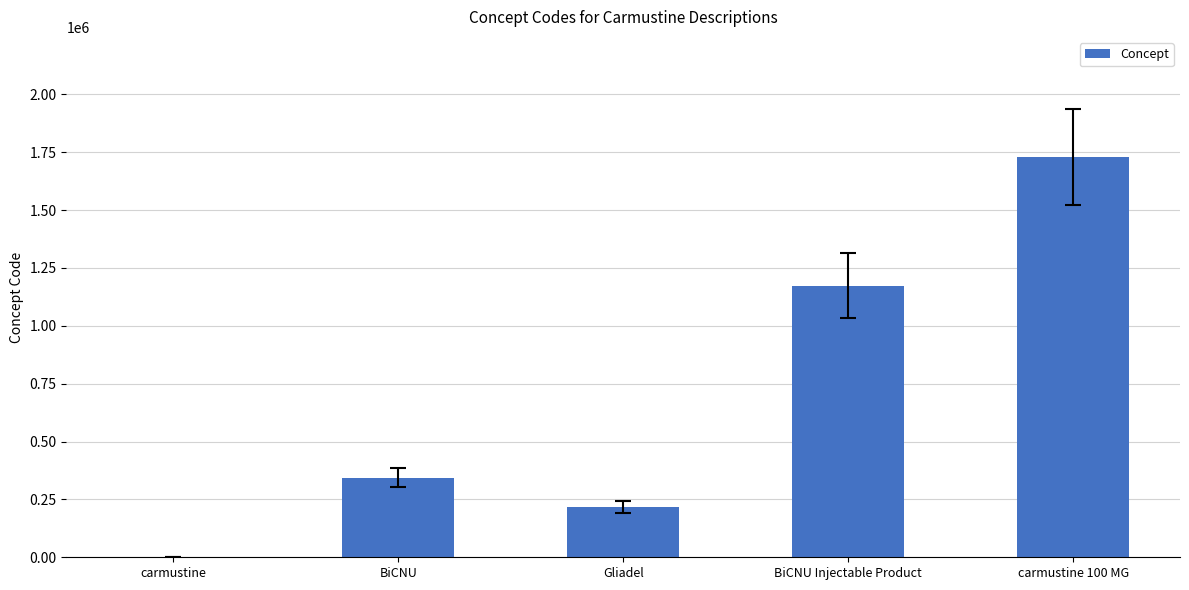

Reading right to left, what are all the values shown in this chart?

carmustine 100 MG=1729367	BiCNU Injectable Product=1173621	Gliadel=217357	BiCNU=343027	carmustine=2105